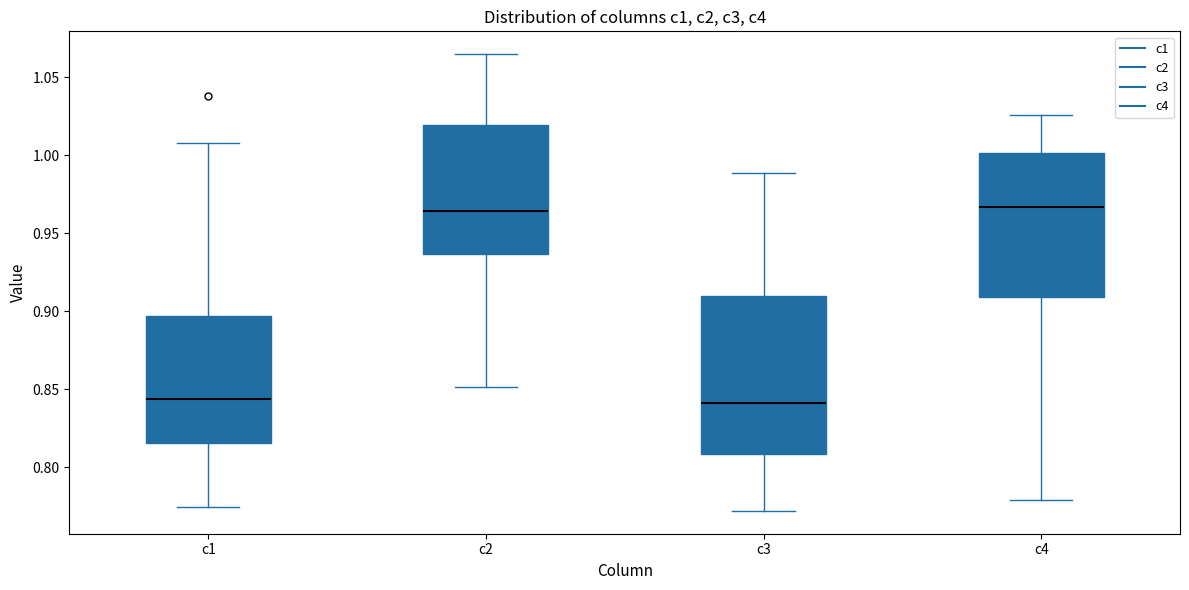

Reading left to right, read every box against the y-axis: the position of its median line, the range the box covers, and the ends of its whiskers. The values are not printed on the chart, so give them approximately, as read against the axis.

c1: median 0.845, box 0.815 to 0.895, whiskers 0.775 to 1.010
c2: median 0.965, box 0.935 to 1.020, whiskers 0.850 to 1.065
c3: median 0.840, box 0.810 to 0.910, whiskers 0.770 to 0.990
c4: median 0.965, box 0.910 to 1.000, whiskers 0.780 to 1.025